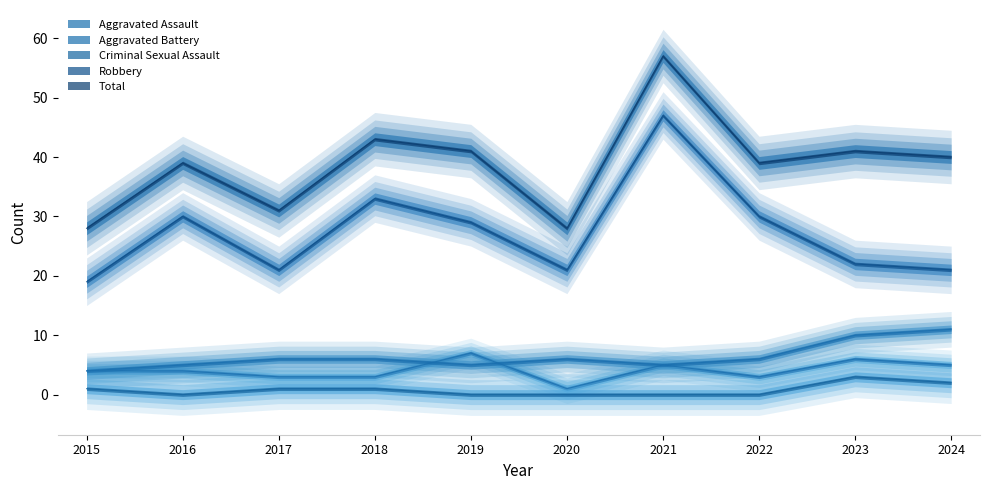

In Robbery, how many points are higher than both neighbors (excluding endpoints)?

3